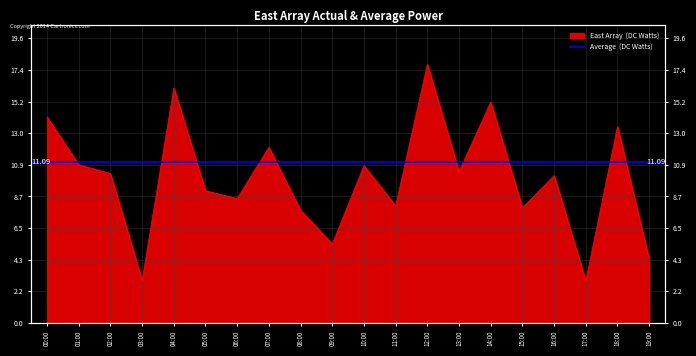

Is it true that the value at 15:00 is 3.7?

False